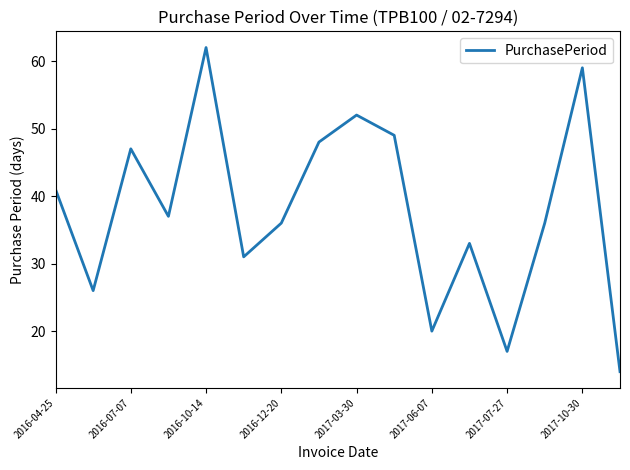

What is the maximum value shown in the chart?

62